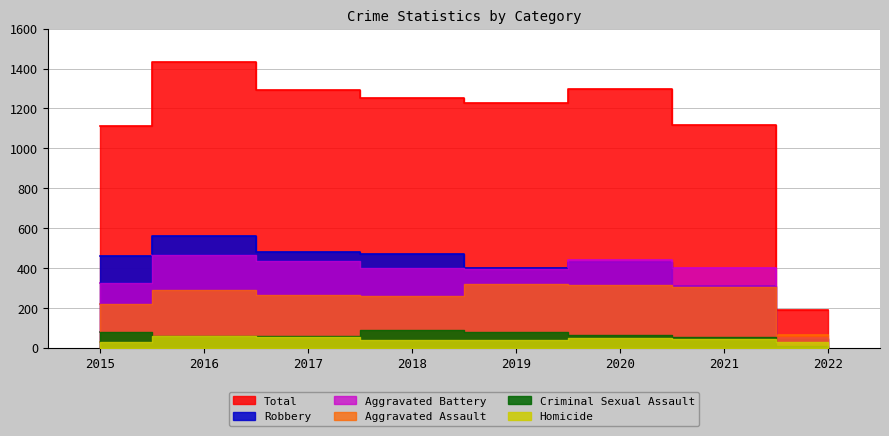

How many distinct data groups are displayed?

6